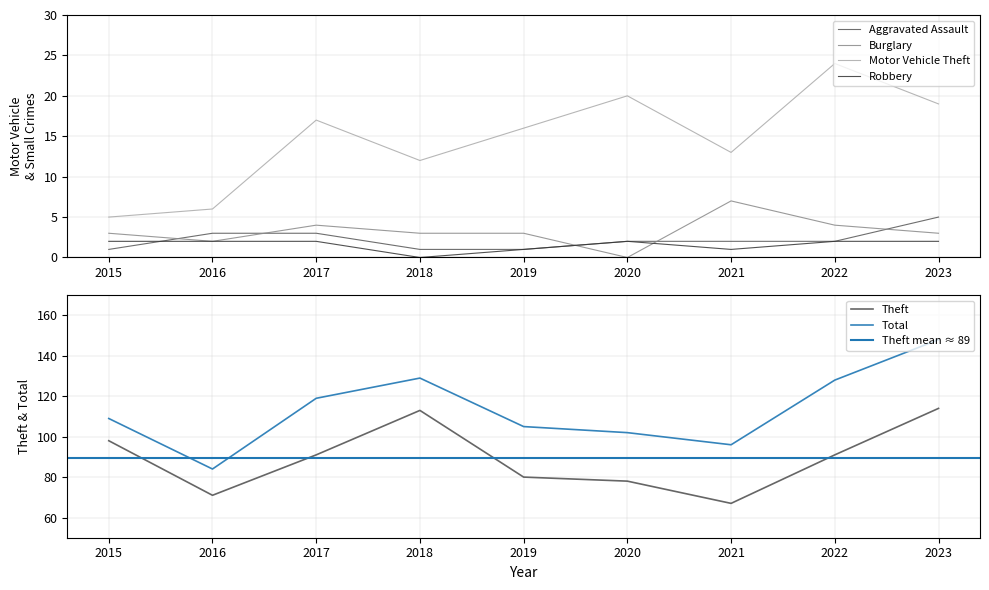

True or false: Burglary and Motor Vehicle Theft cross at least once.

False